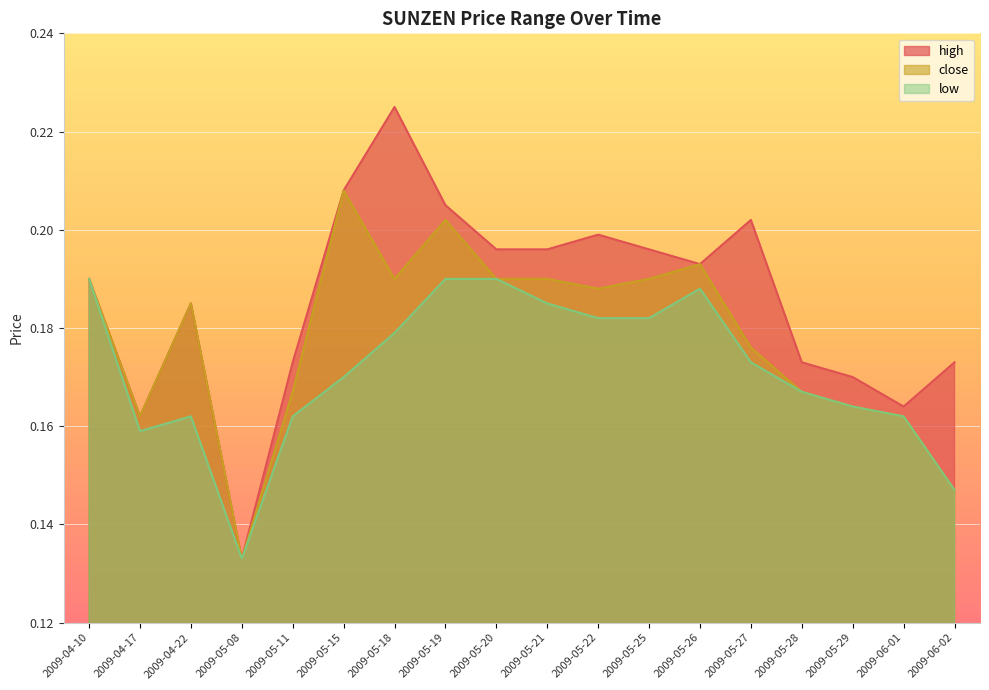

Is it true that close equals 0.2 at 2009-04-10?

True